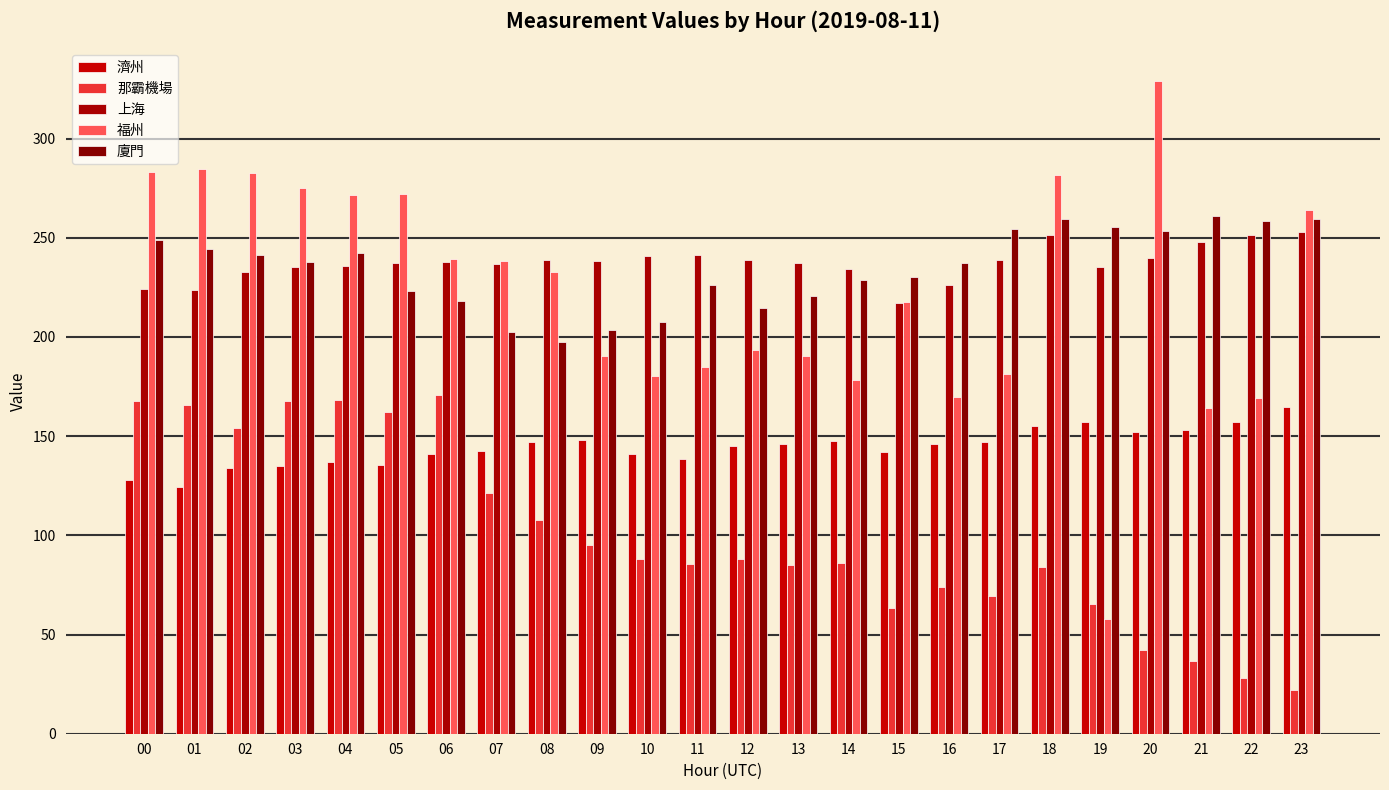

What are all the series names shown in the legend?

濟州, 那霸機場, 上海, 福州, 廈門